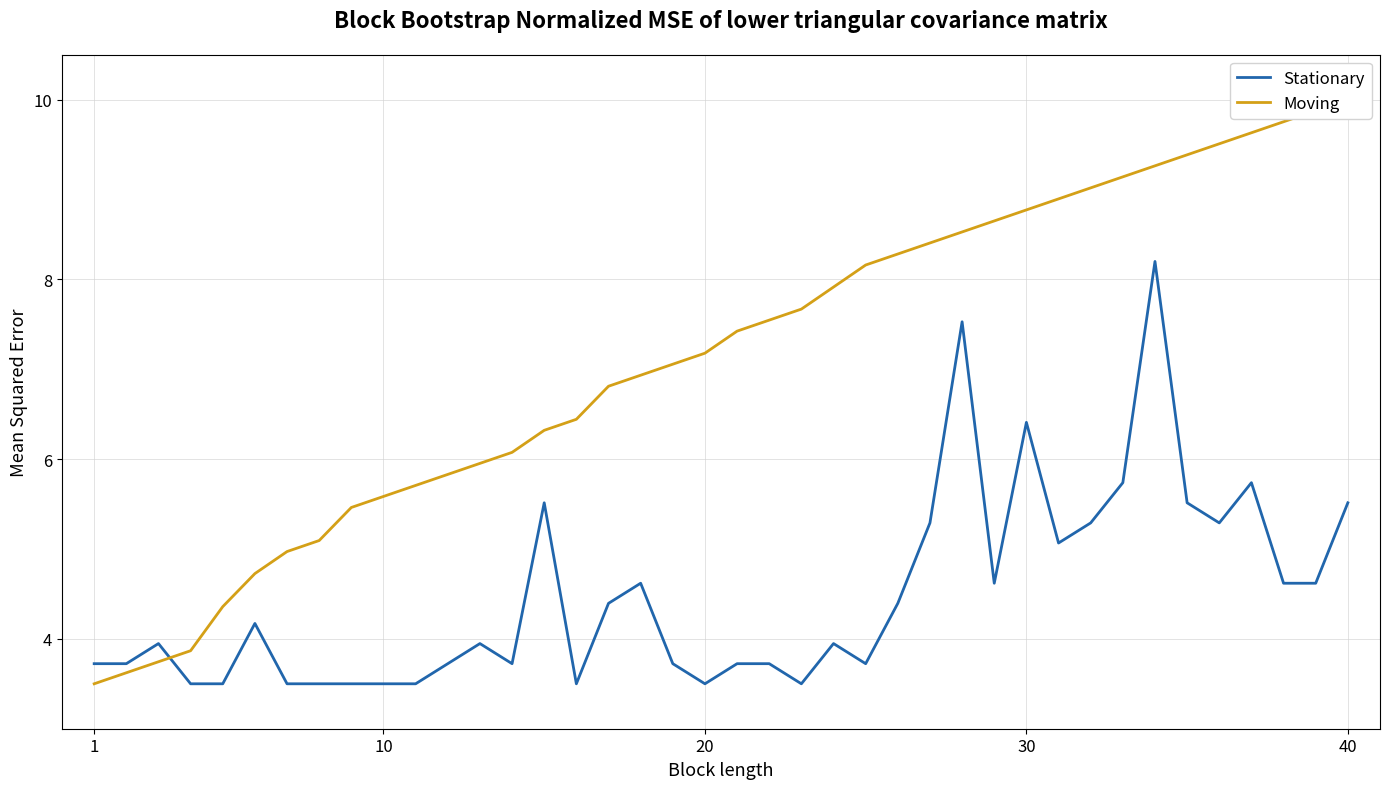

Is it true that Stationary equals 1.0 at 1?

False